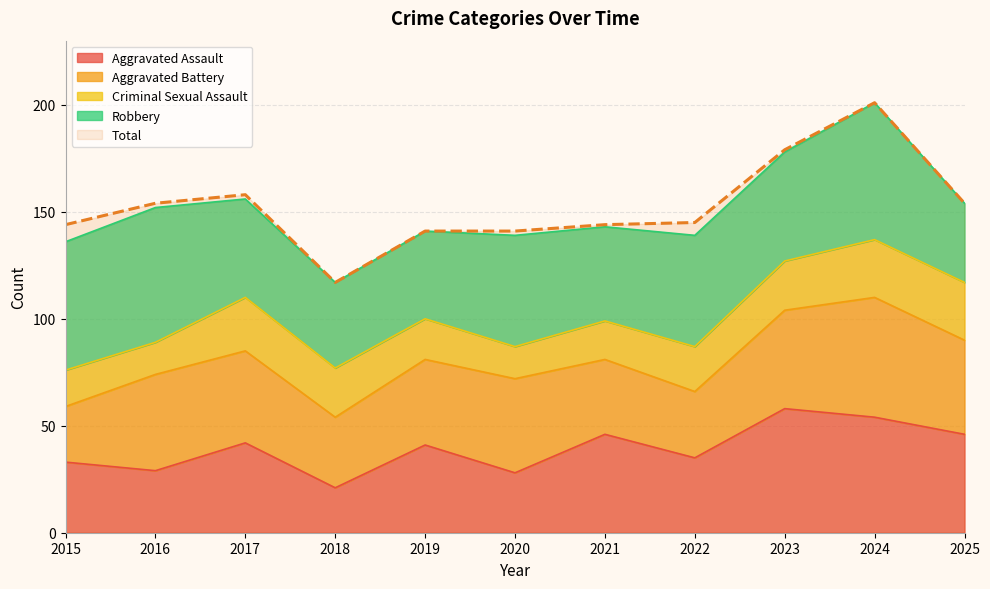

Does the chart have visible grid lines?

Yes